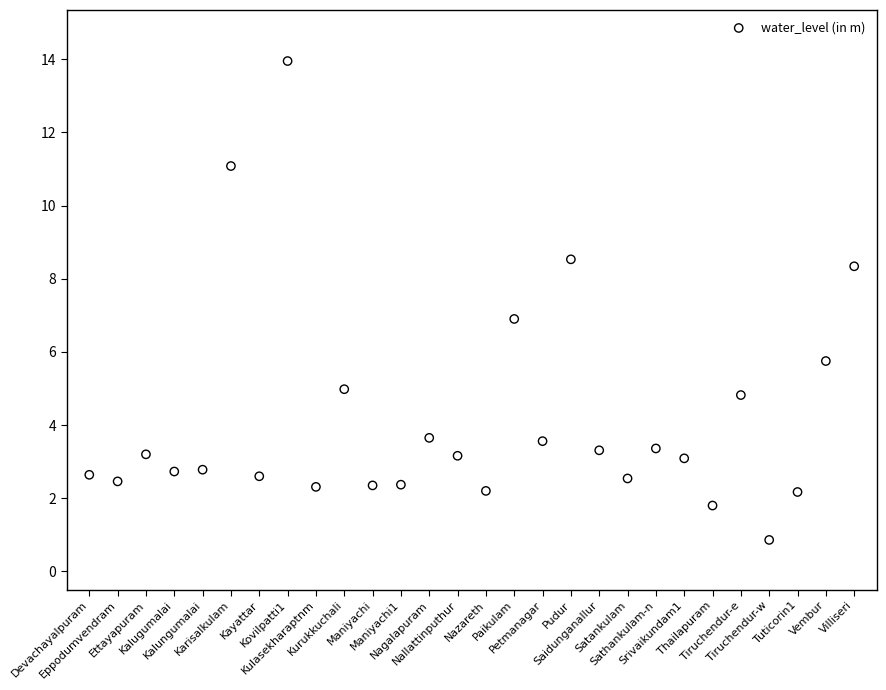

What is the range of Y values (max minus min)?

13.1